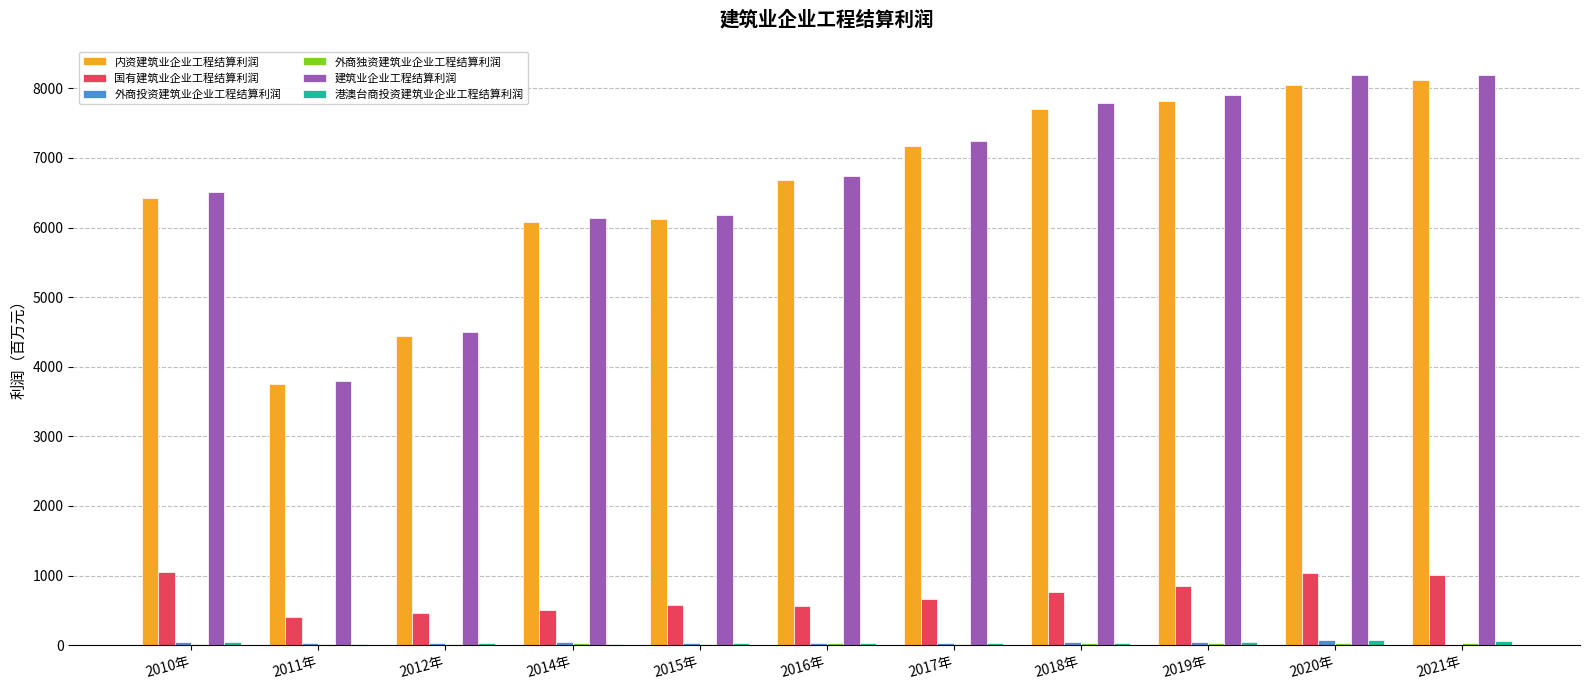

What is the highest value of the 国有建筑业企业工程结算利润 series?

1051.7